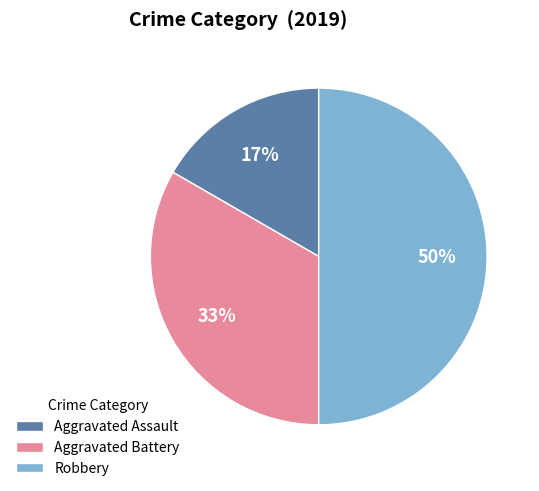

To the nearest percent, what is the difference between the Robbery and Aggravated Battery slice percentages?

17%